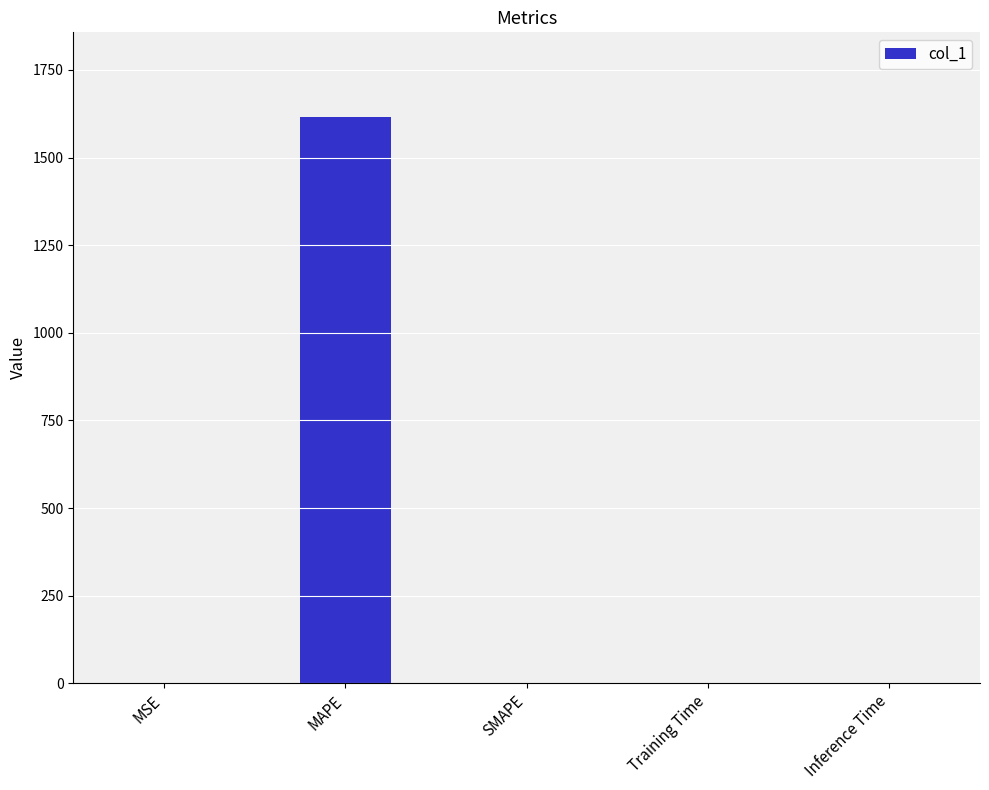

True or false: the data shows 0.0 at SMAPE.

True